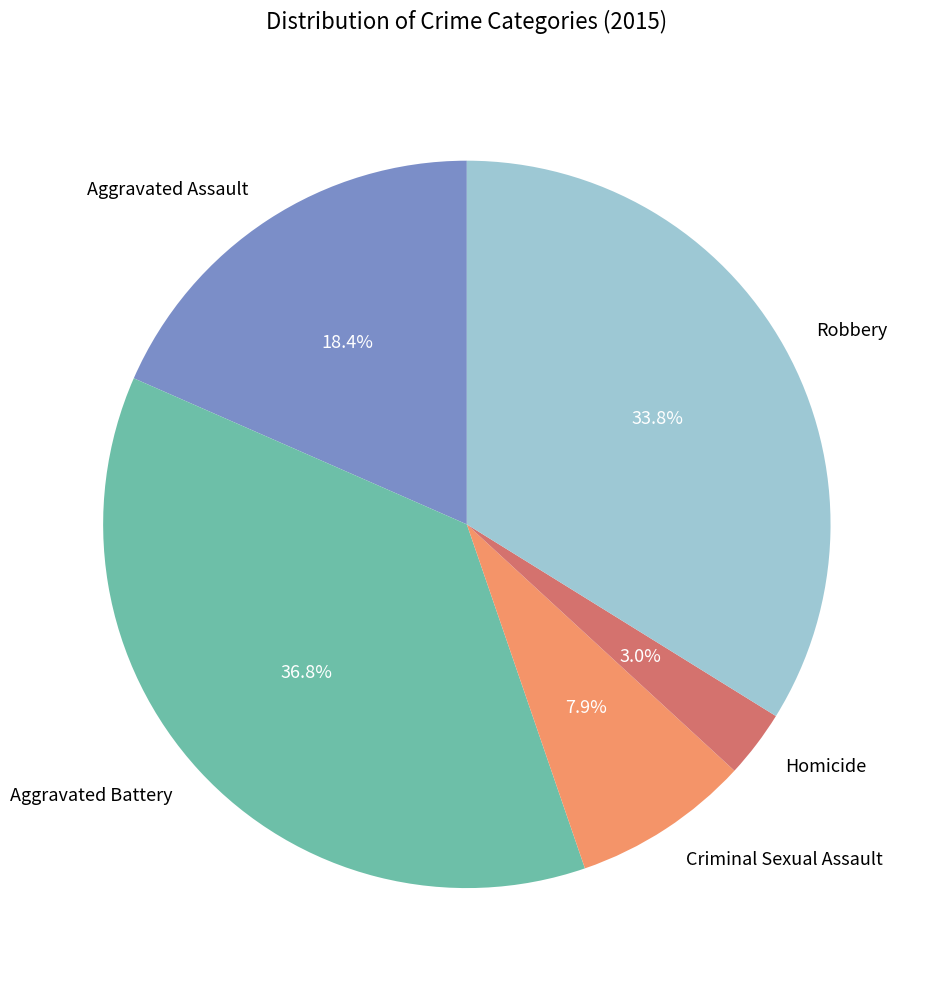

Approximately how many times larger is the value at Robbery compared to Aggravated Assault?

1.8